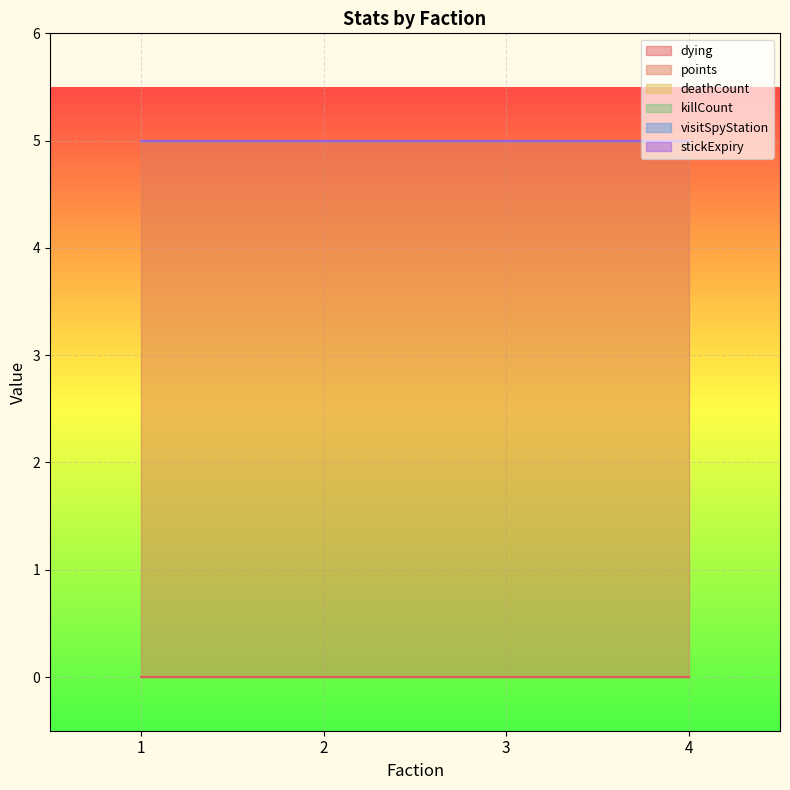

How many lines are shown in the chart?

6